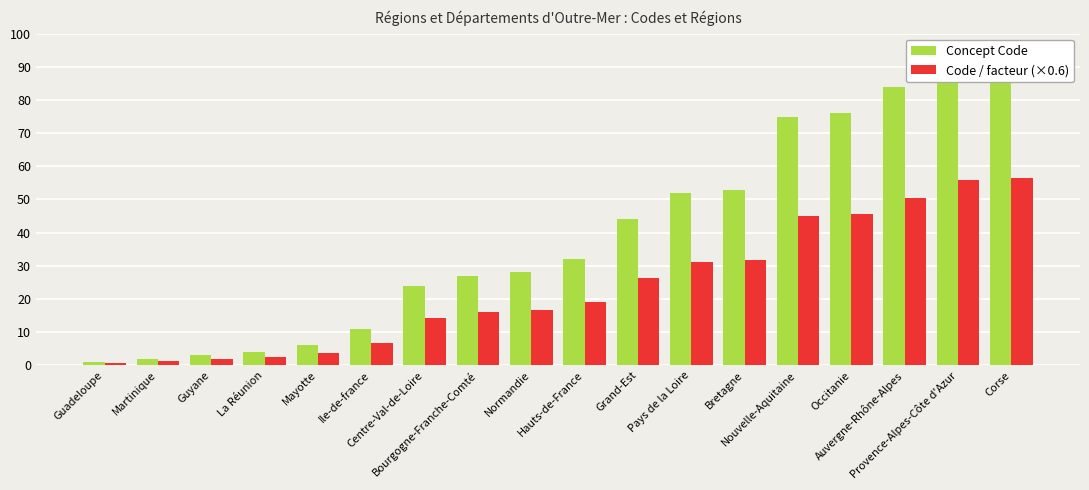

Reading left to right, transcribe all the data shown in this chart.

Concept Code: 1.0	2.0	3.0	4.0	6.0	11.0	24.0	27.0	28.0	32.0	44.0	52.0	53.0	75.0	76.0	84.0	93.0	94.0
Code / facteur (×0.6): 0.6	1.2	1.8	2.4	3.6	6.6	14.4	16.2	16.8	19.2	26.4	31.2	31.8	45.0	45.6	50.4	55.8	56.4